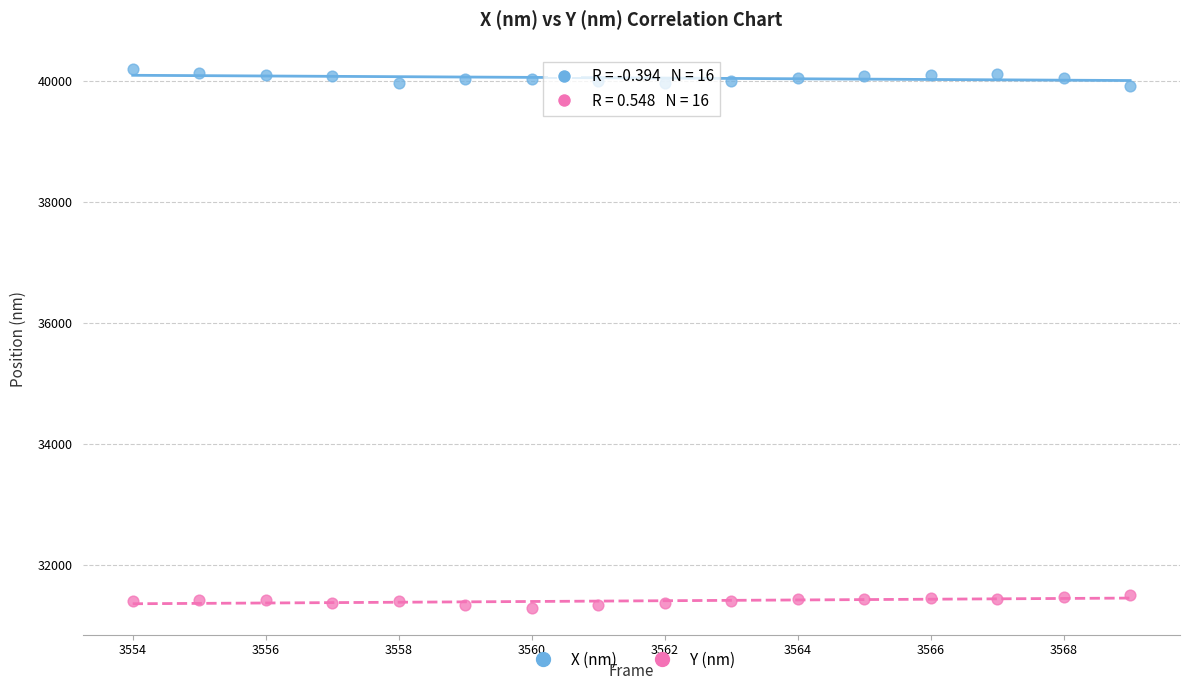

Which series contains the lowest Y value?

Y (nm)